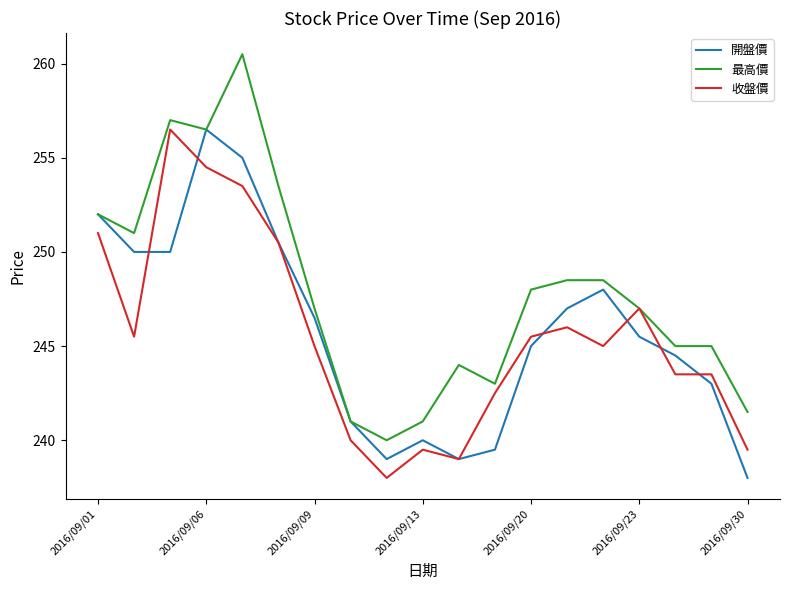

What is the greatest value displayed?

260.5